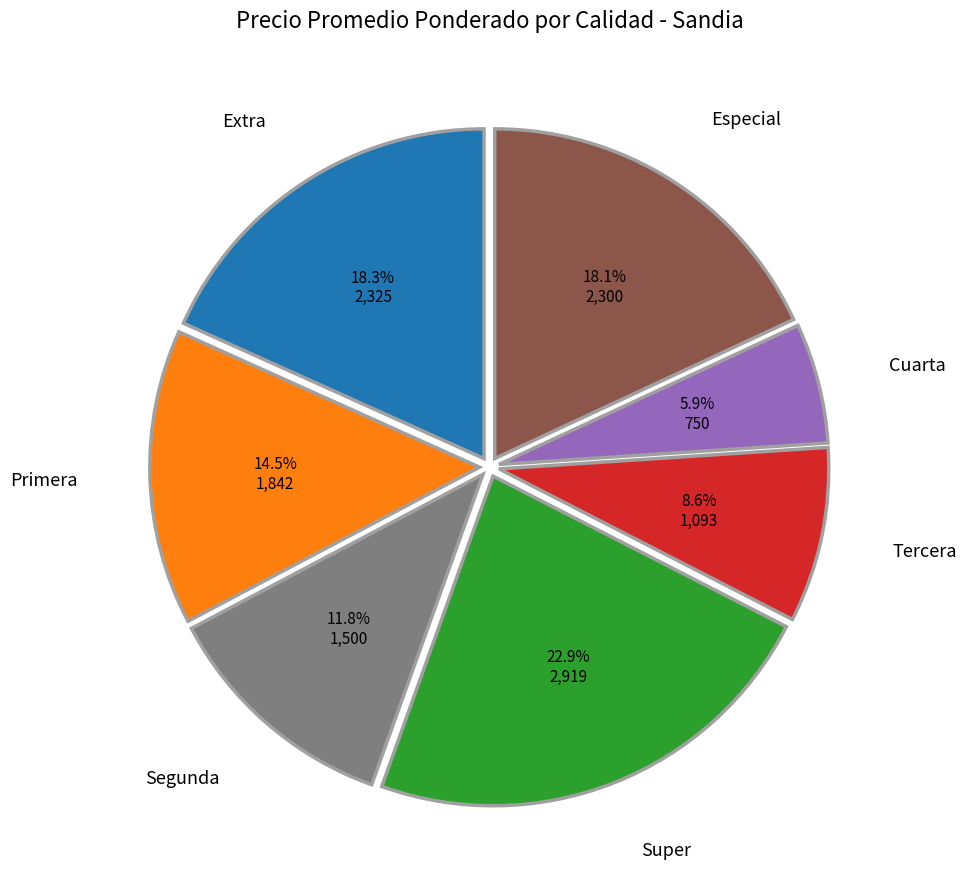

How many segments does this pie chart have?

7